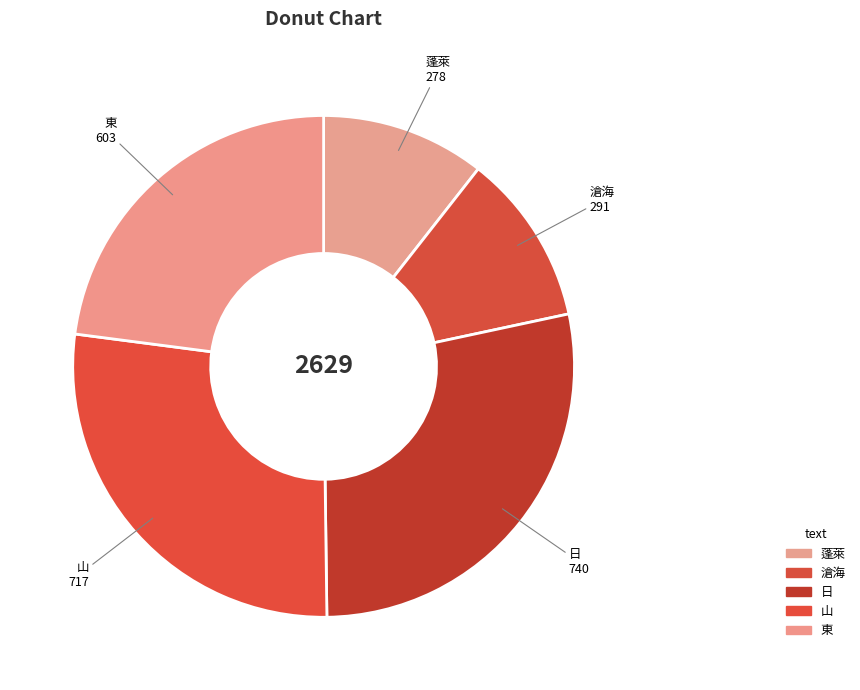

Is there any slice that represents more than half of the pie?

No